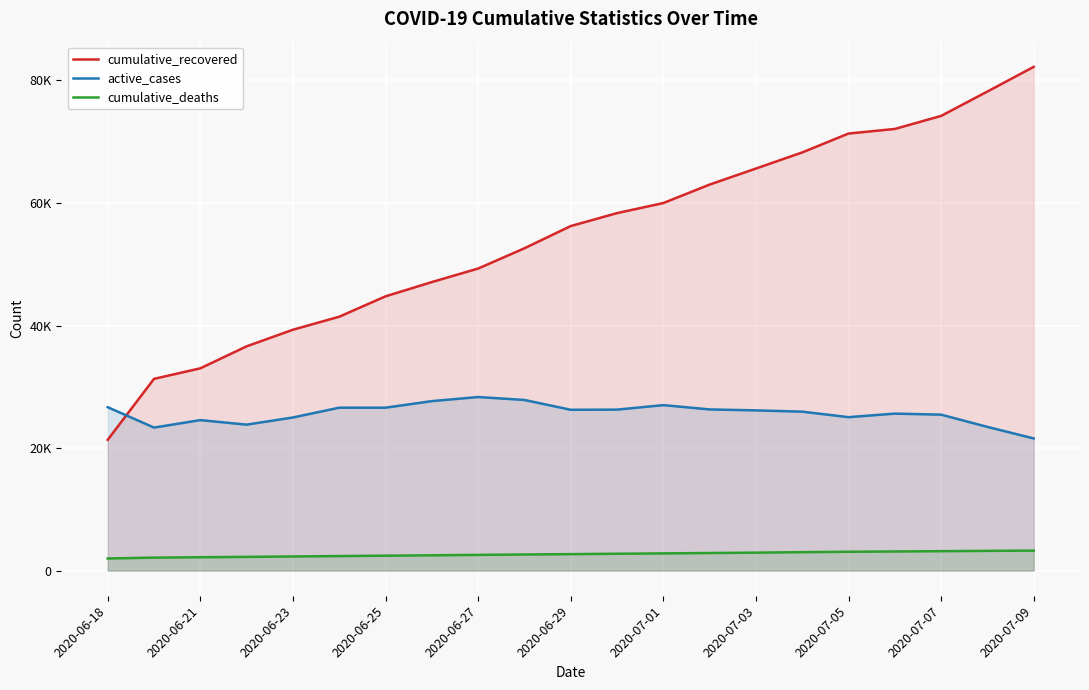

True or false: cumulative_recovered and active_cases intersect in this chart.

True